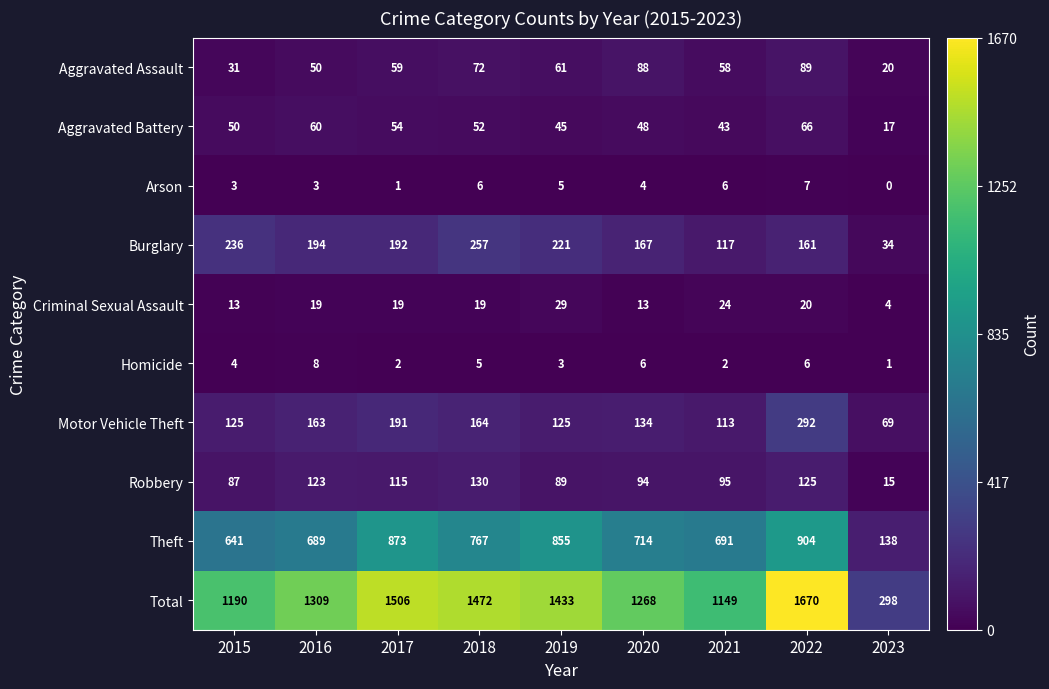

Rank the series at 2019 from lowest to highest value.

Homicide, Arson, Criminal Sexual Assault, Aggravated Battery, Aggravated Assault, Robbery, Motor Vehicle Theft, Burglary, Theft, Total